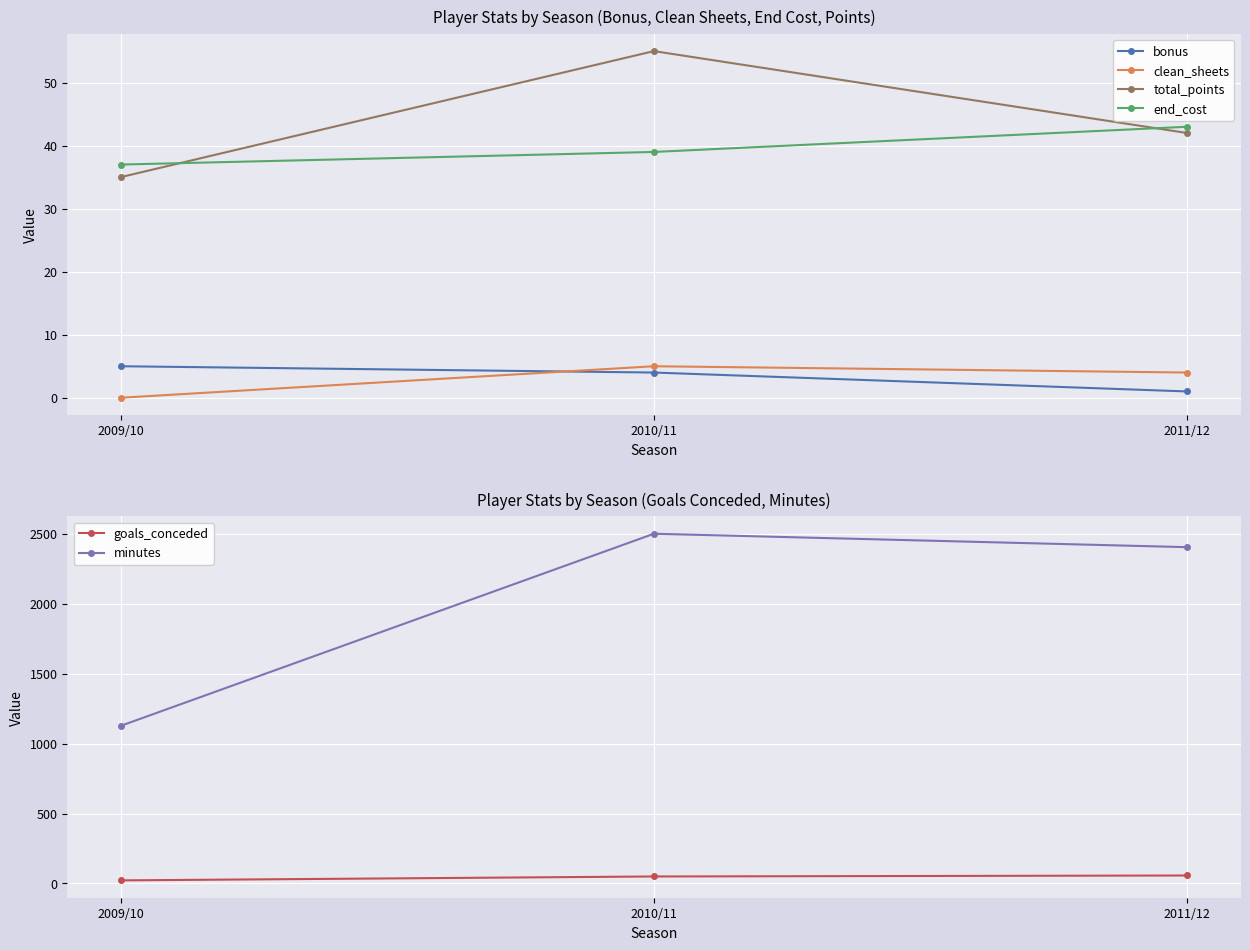

Between 2009/10 and 2010/11, which is larger?

2009/10